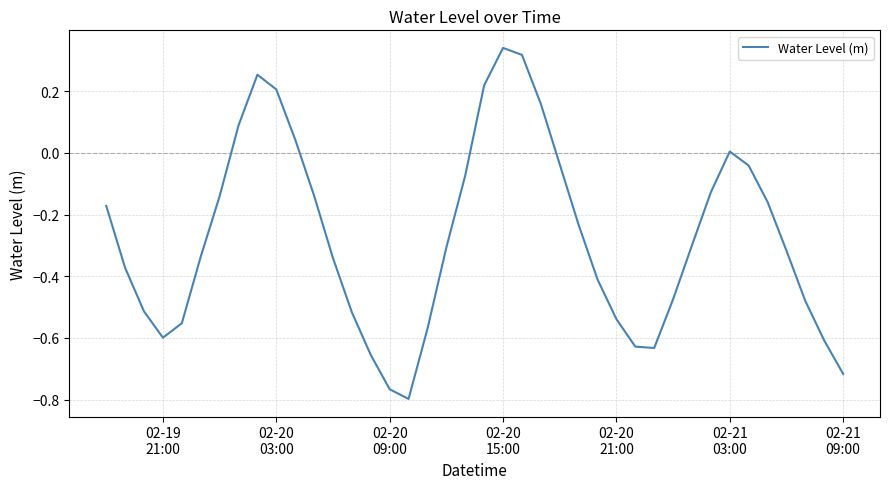

What is the smallest value displayed?

-0.8